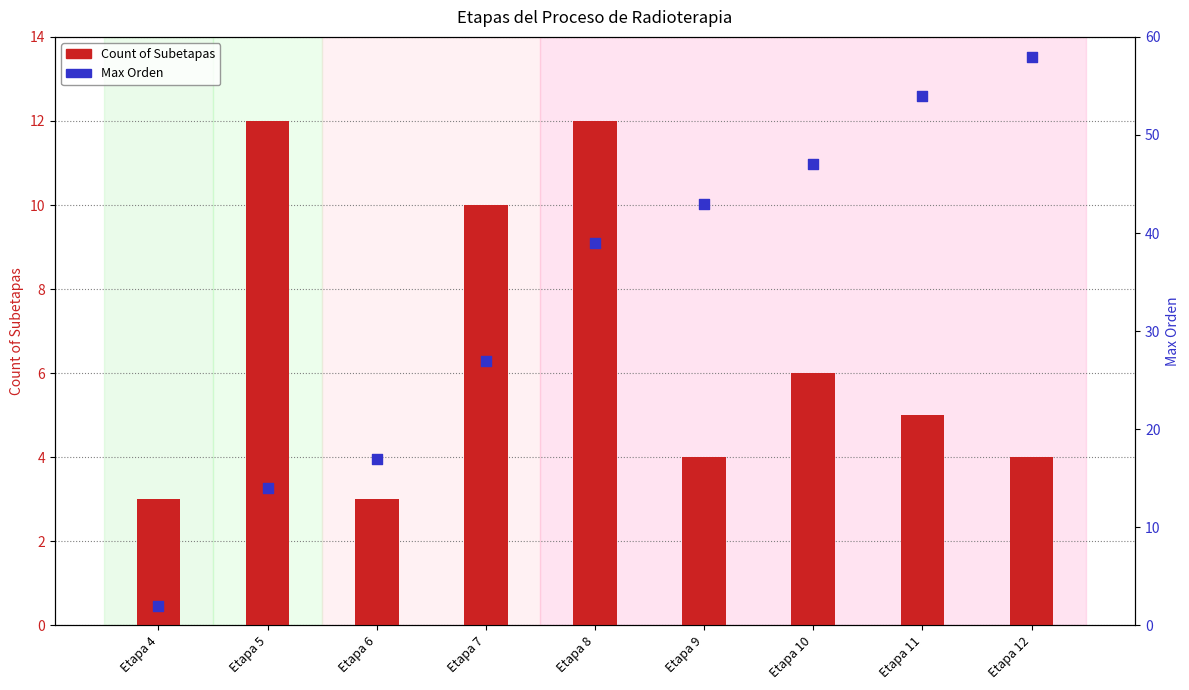

At which category is the sum across all series the highest?

Etapa 12